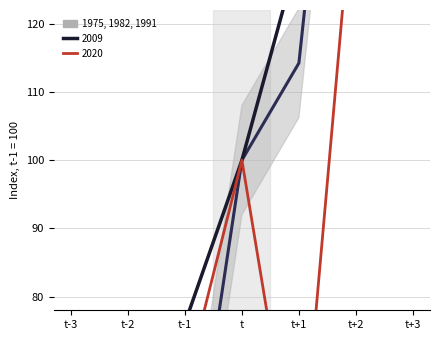

What is the difference between the maximum and minimum values?

272.8